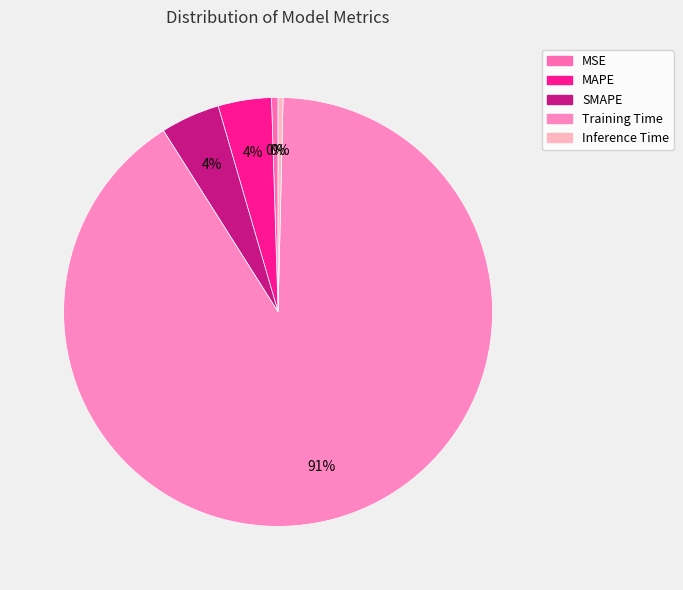

Is the sum of SMAPE and MAPE greater than half?

No